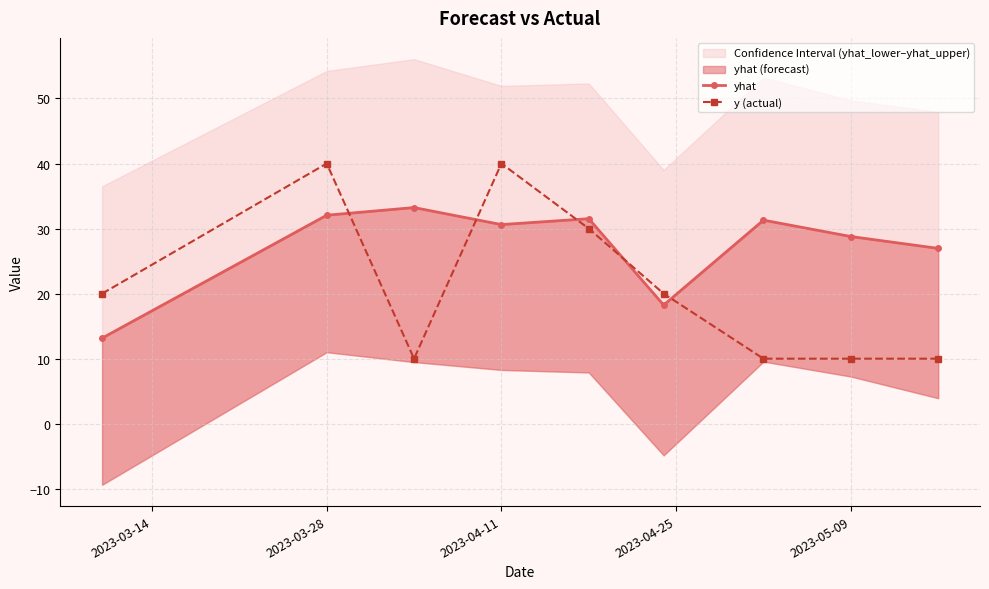

How many data points in yhat are less than 30?

4